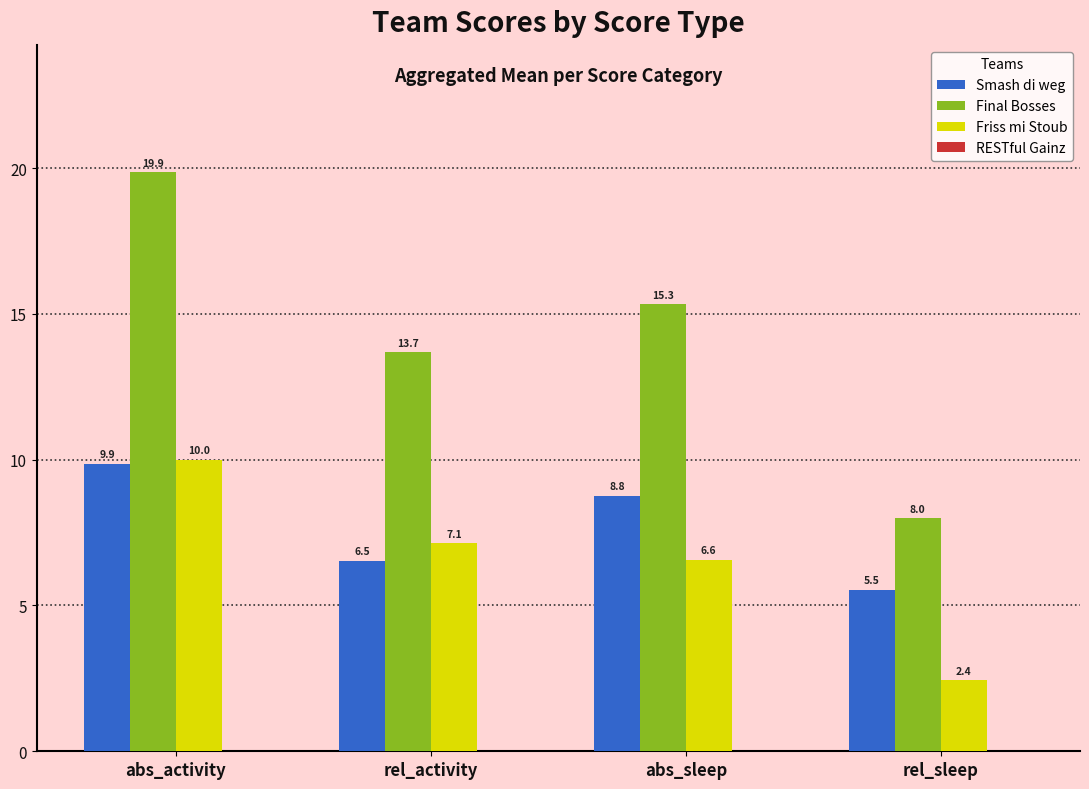

What is the label of the 2nd bar from the right?

abs_sleep